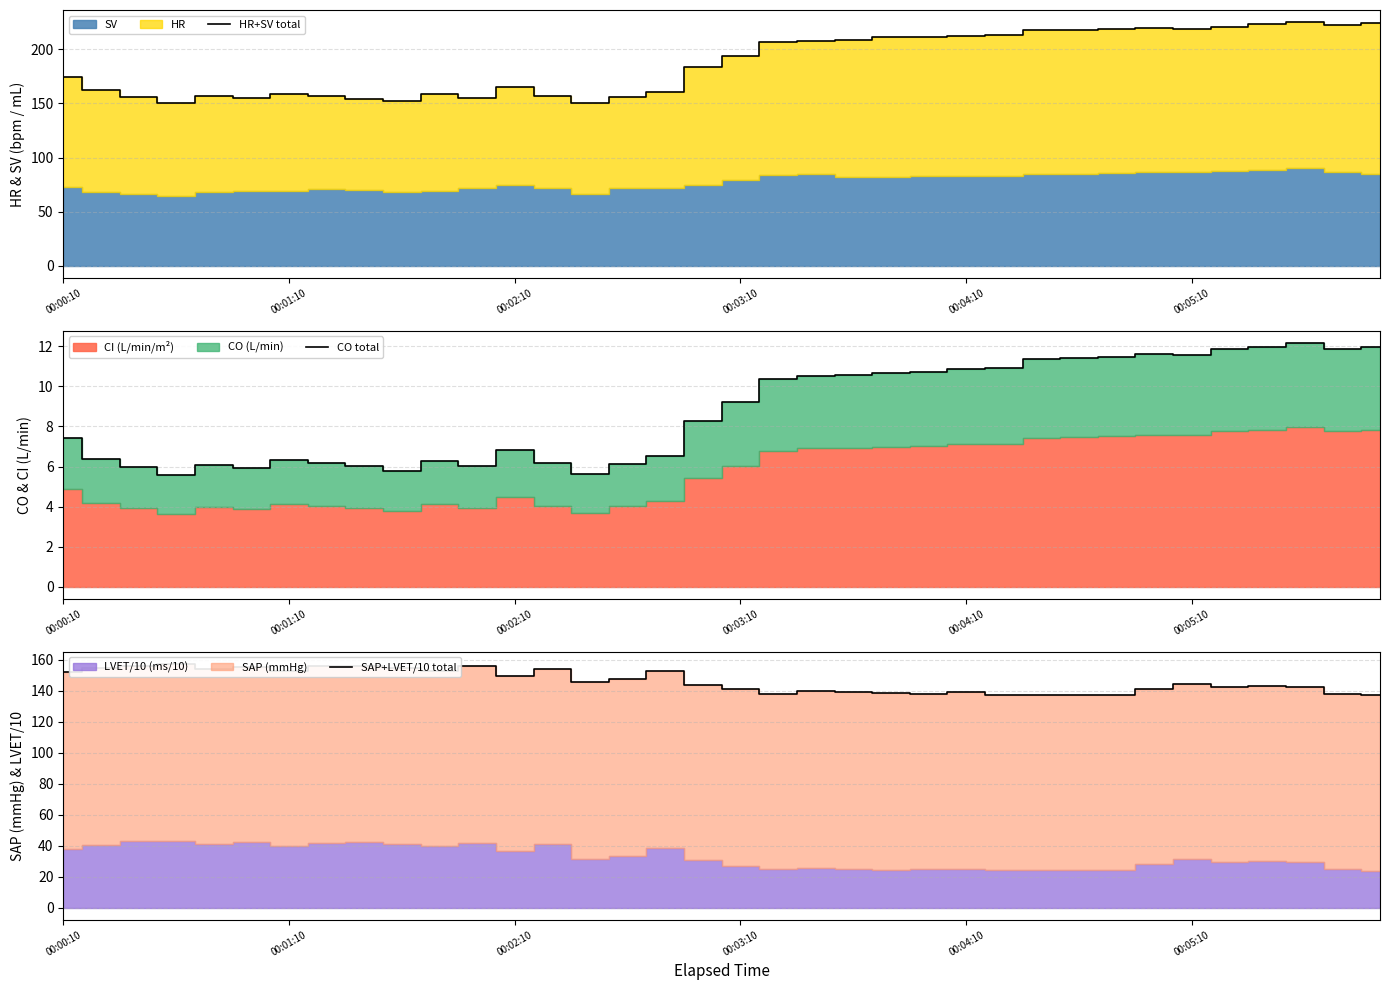

What is the highest value of the HR+SV total series?

225